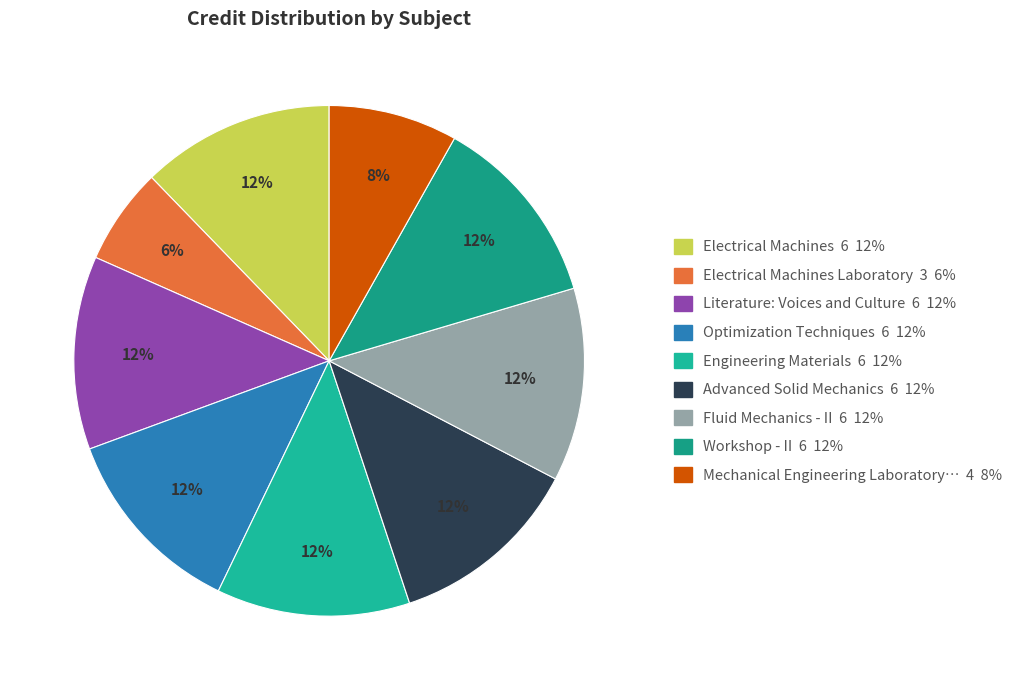

How many slices are in this pie chart?

9